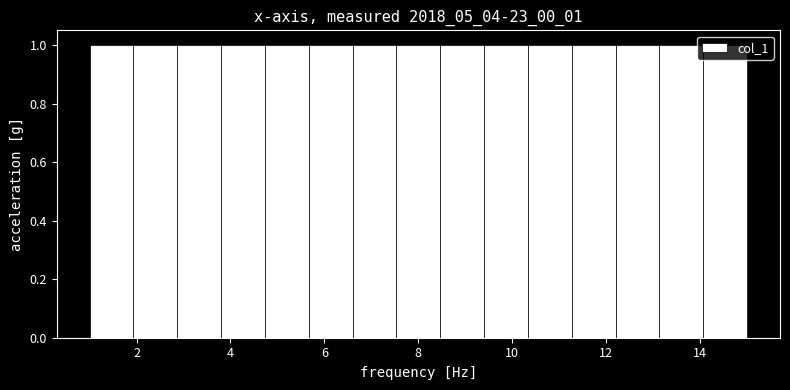

Reading left to right, list every bar in this chart as the range it spans on the x-axis followed by its height. Neither the bar edges nor the heights are printed on the chart, so give them approximately, as read against the axes.

1.0 to 2.0: 1
2.0 to 2.8: 1
2.8 to 3.8: 1
3.8 to 4.8: 1
4.8 to 5.6: 1
5.6 to 6.6: 1
6.6 to 7.6: 1
7.6 to 8.4: 1
8.4 to 9.4: 1
9.4 to 10.4: 1
10.4 to 11.2: 1
11.2 to 12.2: 1
12.2 to 13.2: 1
13.2 to 14.0: 1
14.0 to 15.0: 1